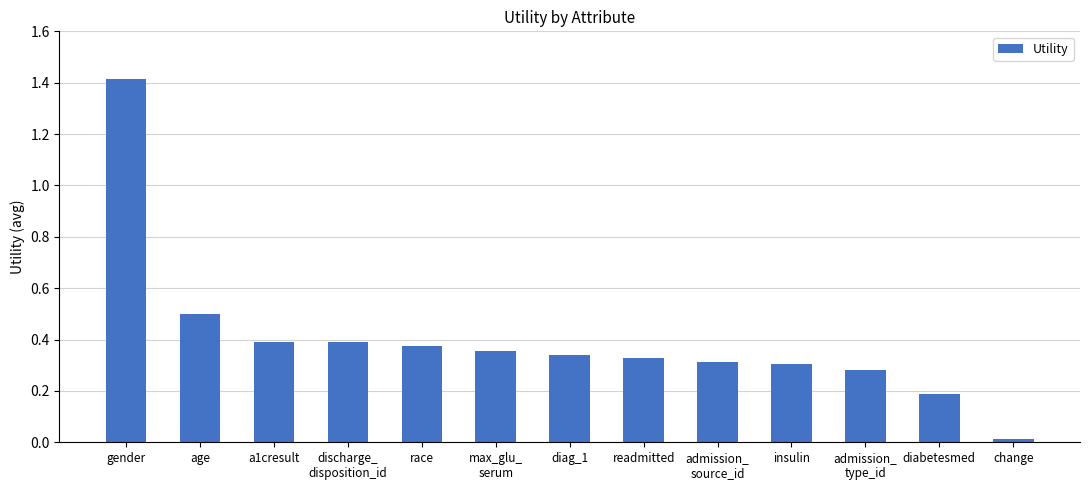

What value does the data have at age?

0.5